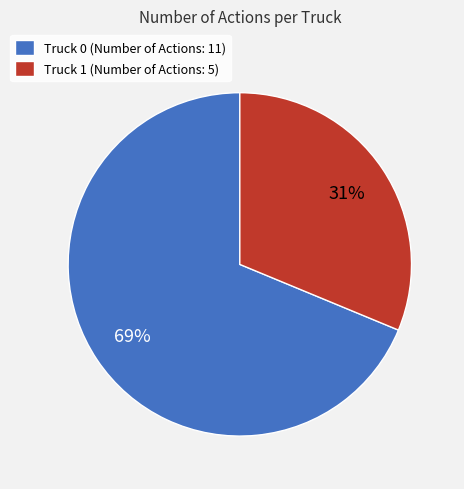

True or false: Truck 0 accounts for 69% of the total.

True